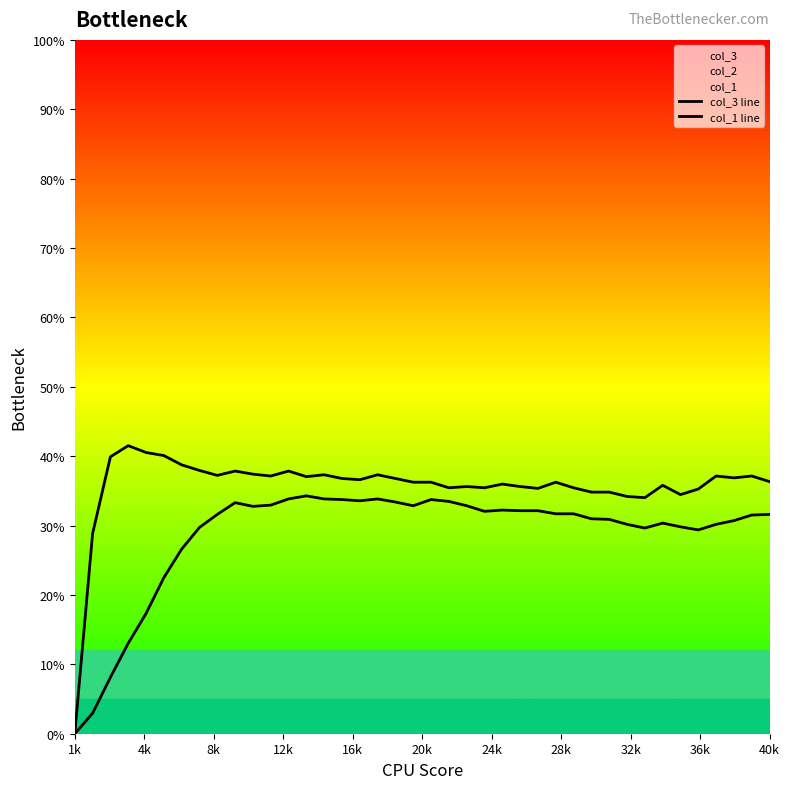

At 24k, list the series in order from smallest to largest.

col_3 line, col_1 line